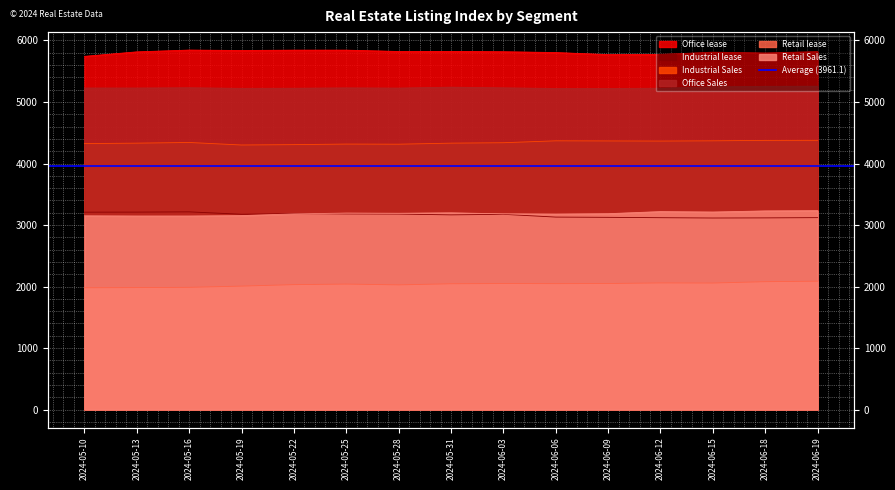

The Office lease series shows 8582 at 2024-05-19. True or false?

False